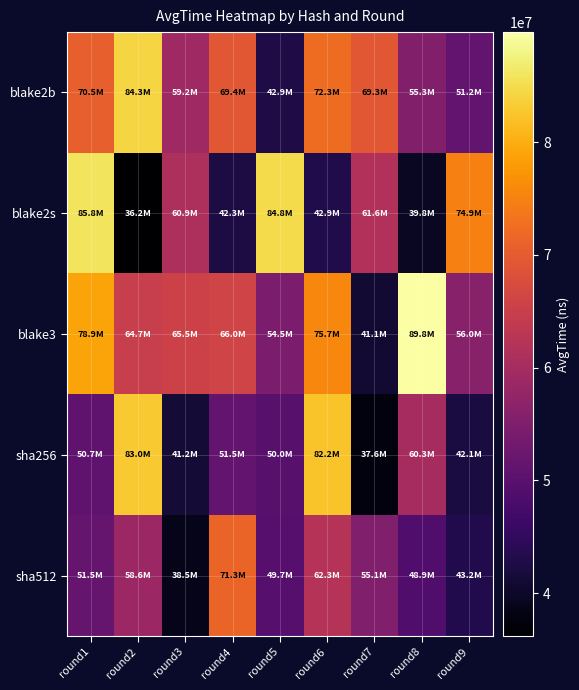

Which has a higher value, round9 or round6?

round6